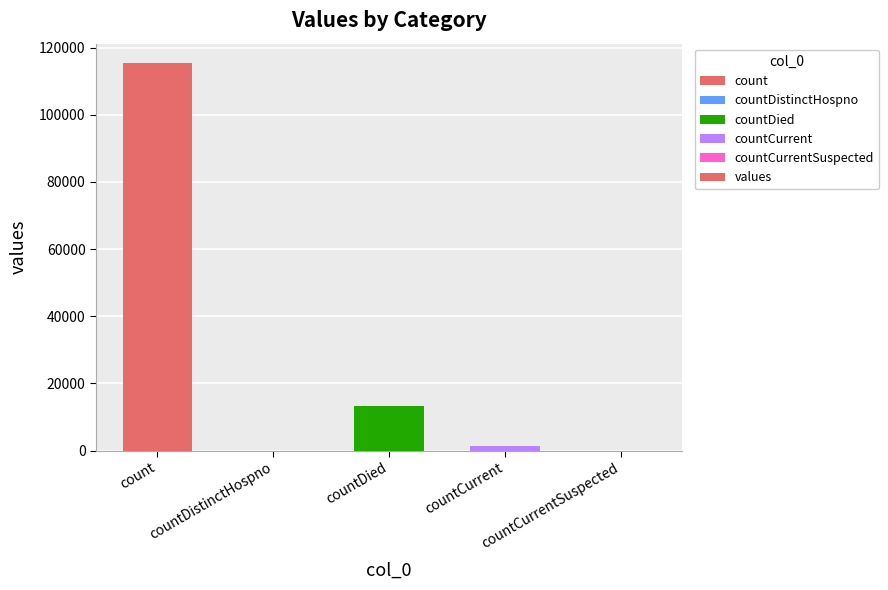

How many data points does each series have?

5